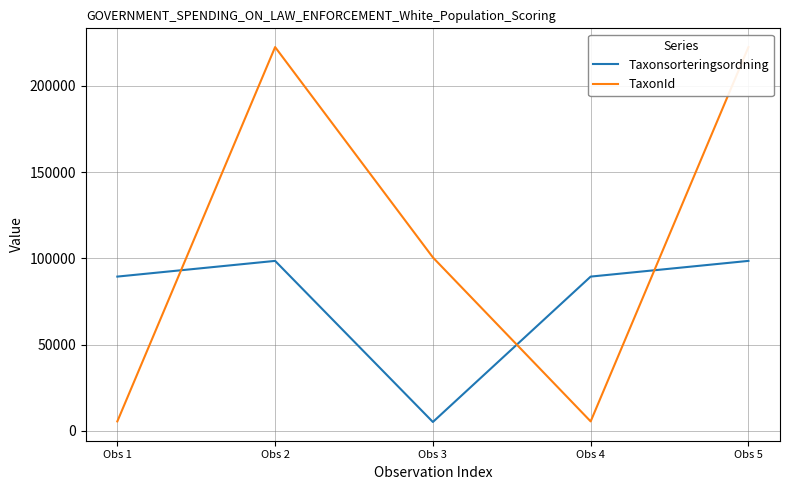

Between Obs 3 and Obs 5, which series saw the biggest shift?

TaxonId